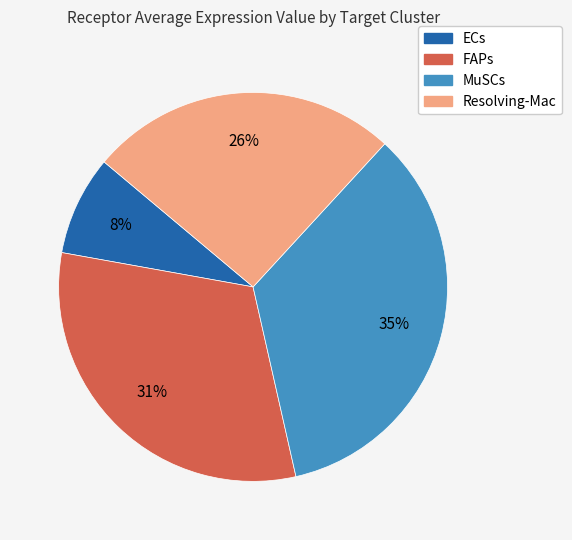

To the nearest percent, what percentage of the pie is Resolving-Mac?

26%